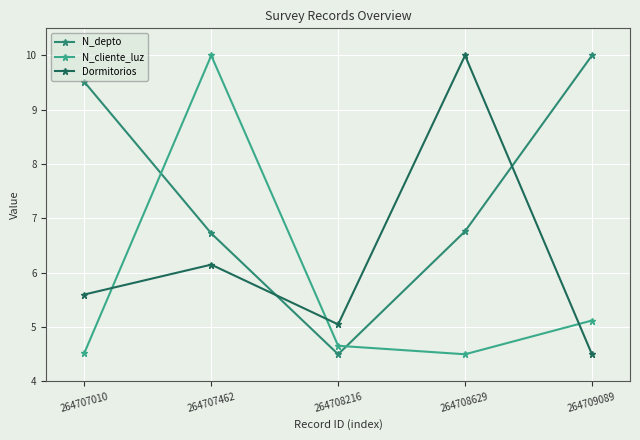

Is it true that Dormitorios equals 6.2 at 264707462?

True